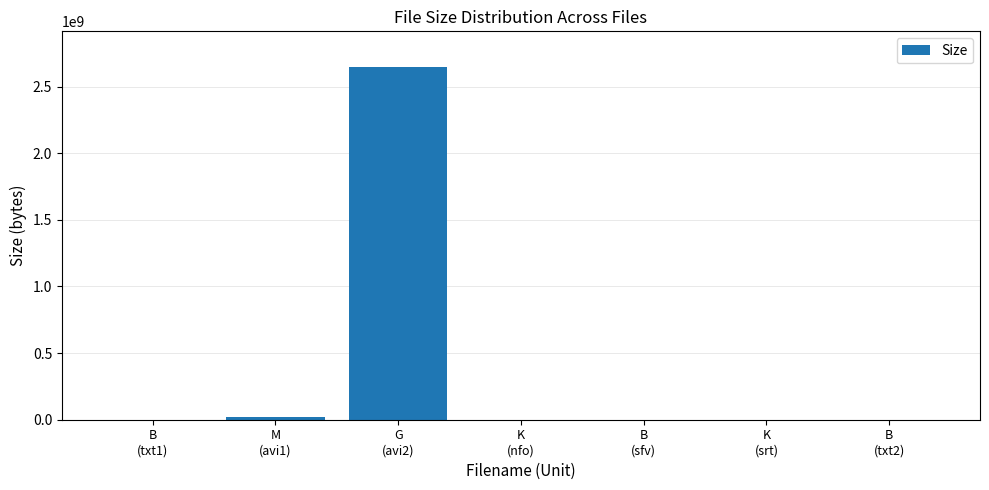

What is the maximum value shown in the chart?

2650000000